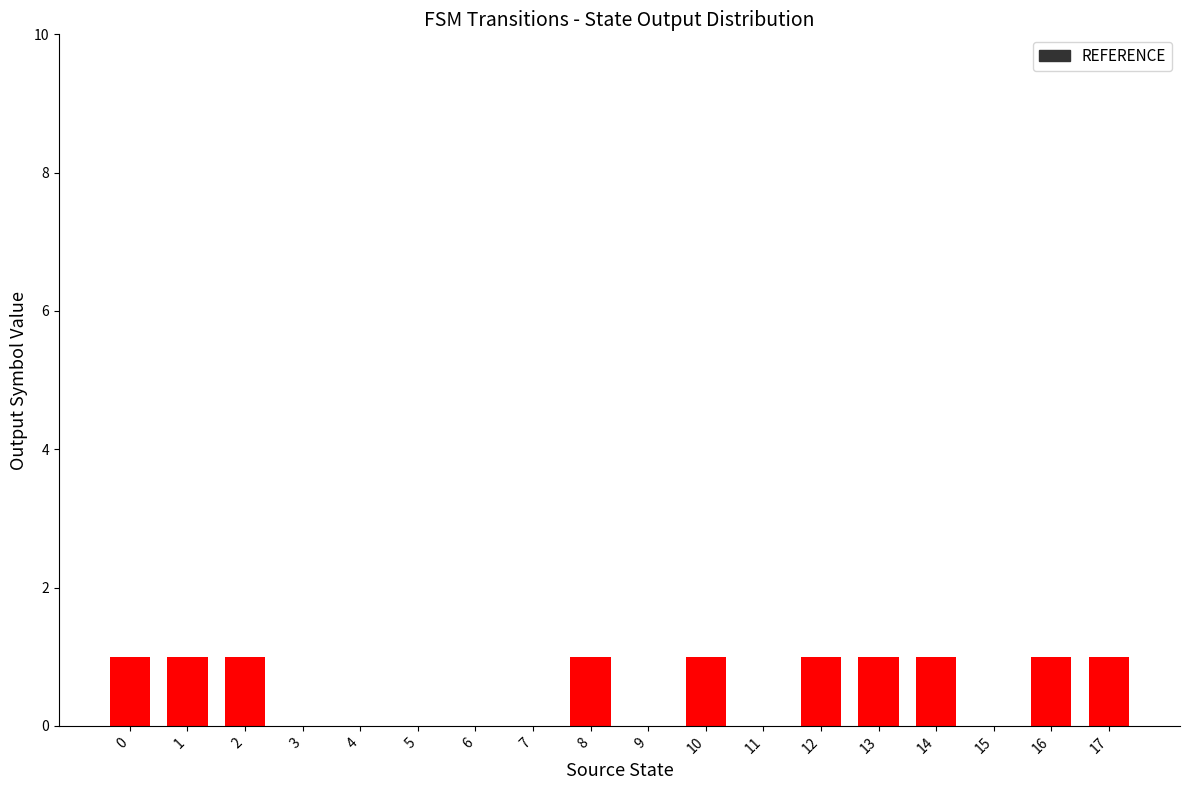

The value at 9 is 1. True or false?

False